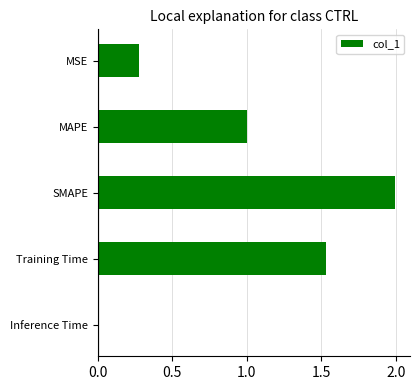

List the labels in order of value, largest first.

SMAPE, Training Time, MAPE, MSE, Inference Time